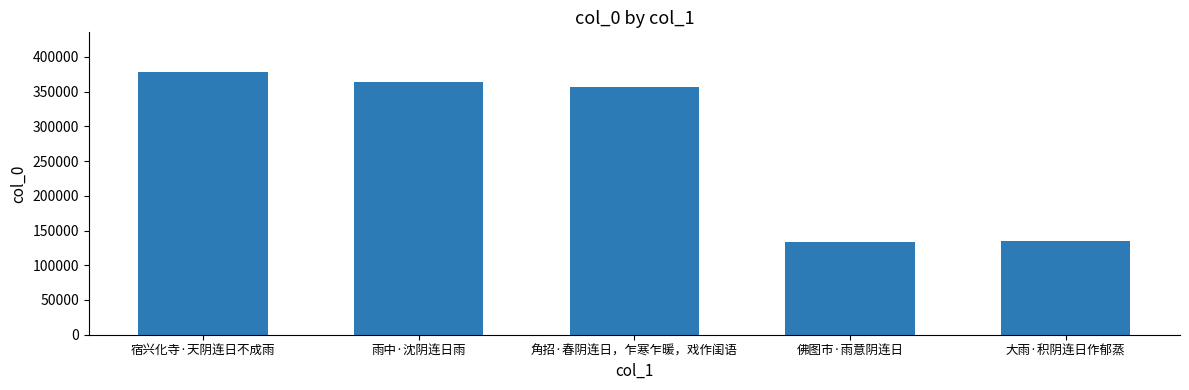

What is the difference between the second highest and second lowest values?

229937